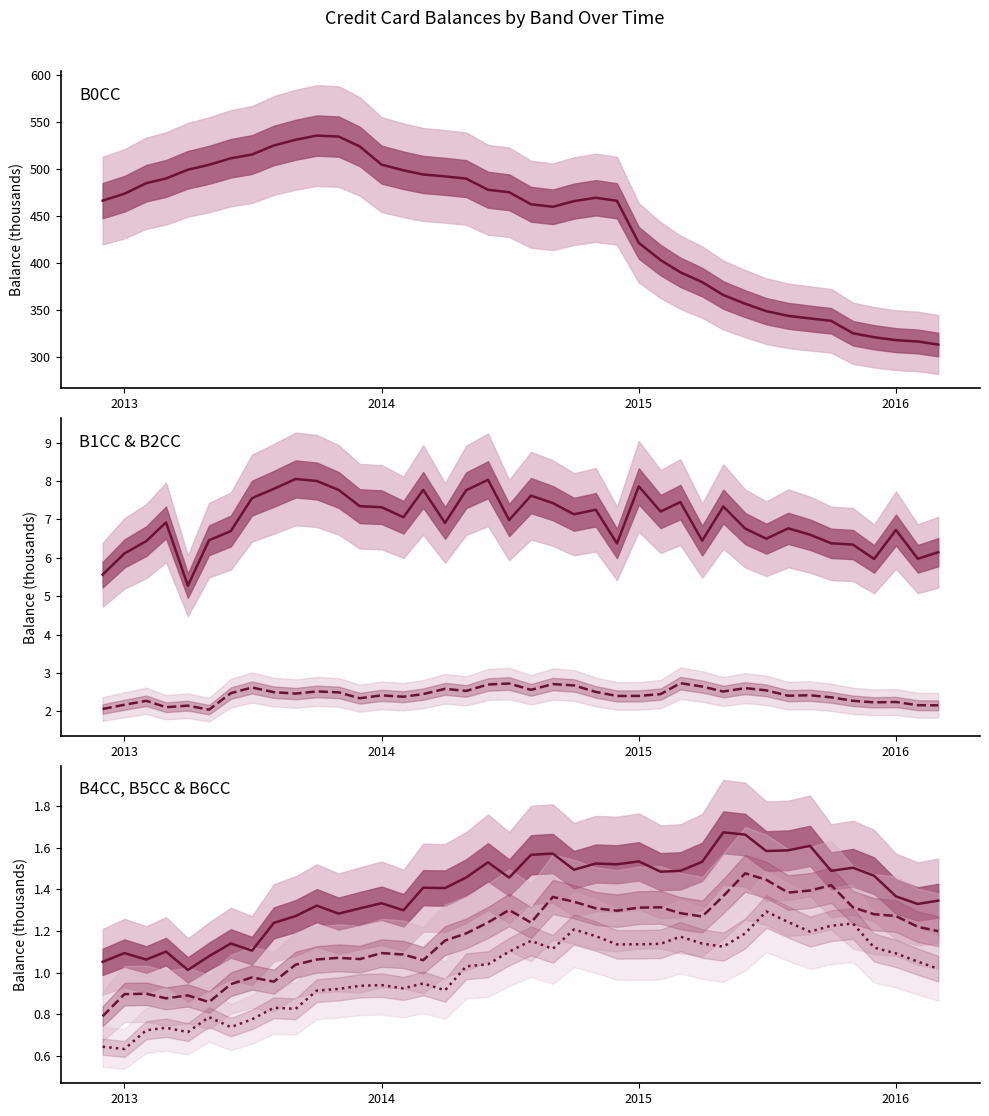

What is the sum of all B6CC values?

40.3